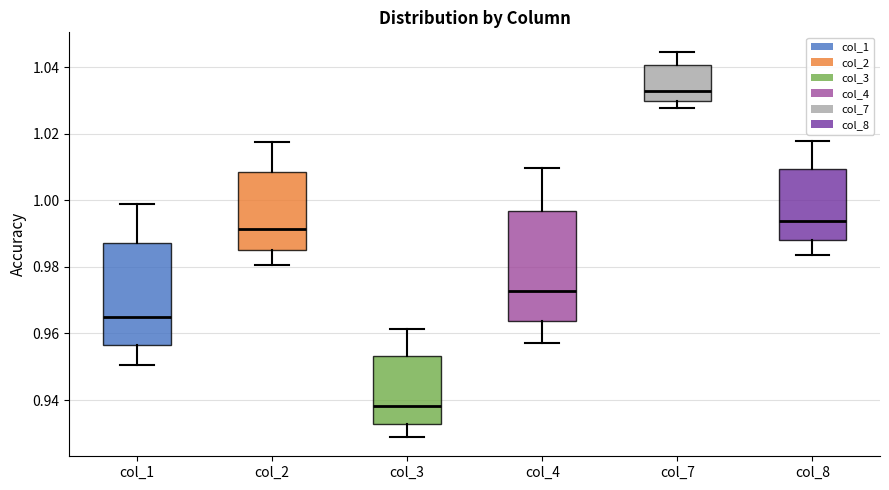

Which box's median line is the highest?

col_7